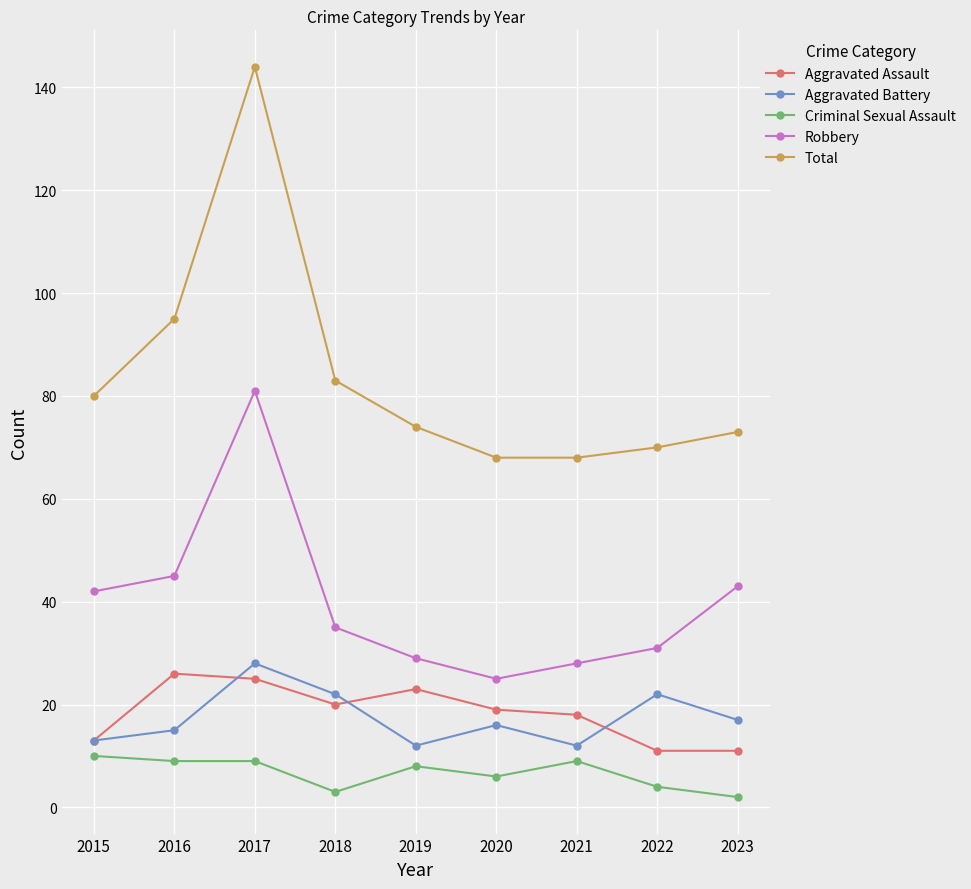

At how many categories does at least one series exceed 10?

9